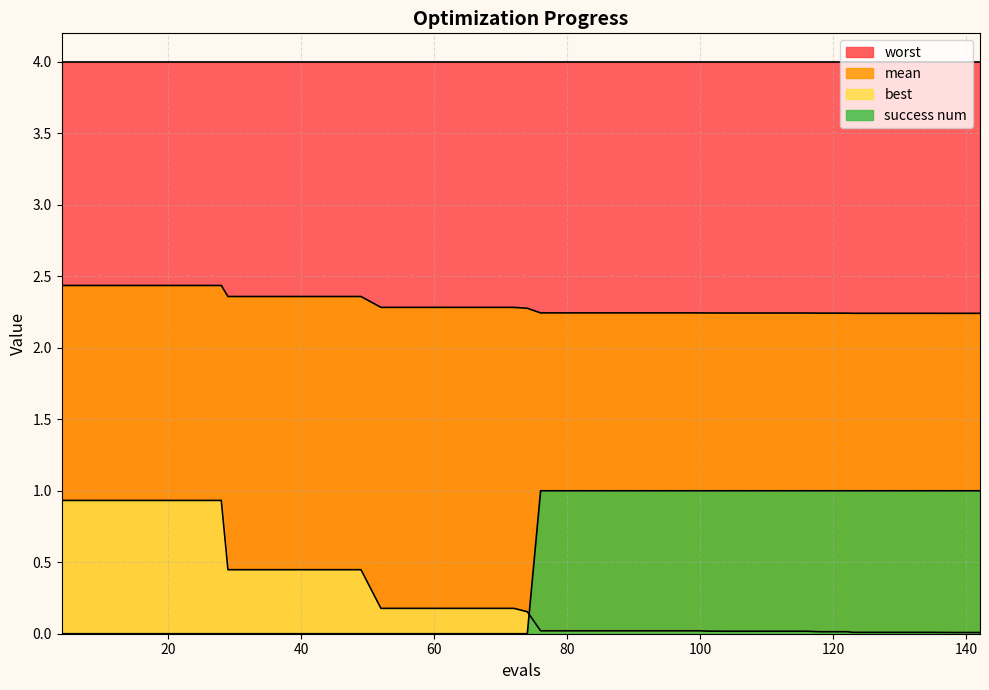

True or false: mean and best cross at least once.

False